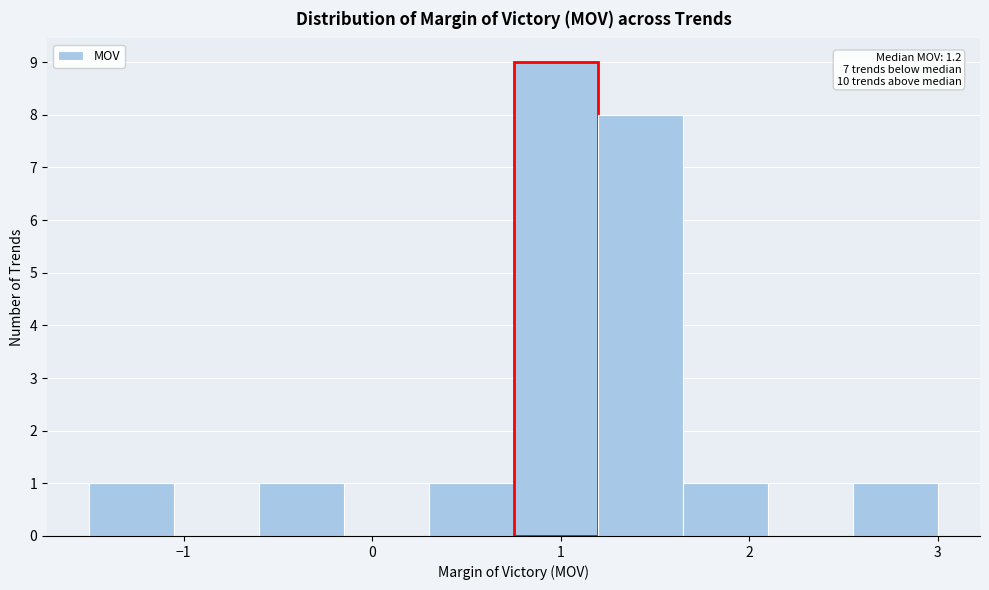

Which range on the x-axis has the tallest bar?

0.75 to 1.20